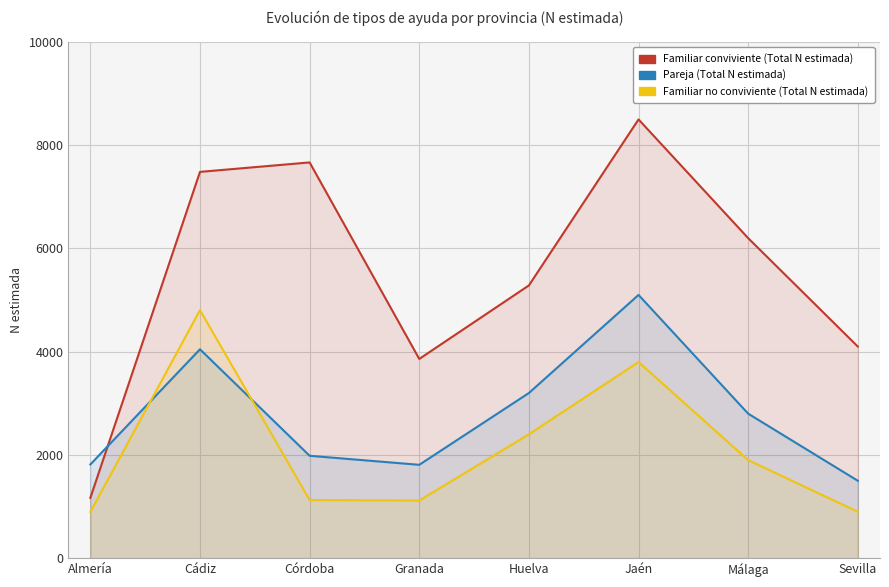

What are all the series names shown in the legend?

Familiar conviviente (Total N estimada), Pareja (Total N estimada), Familiar no conviviente (Total N estimada)